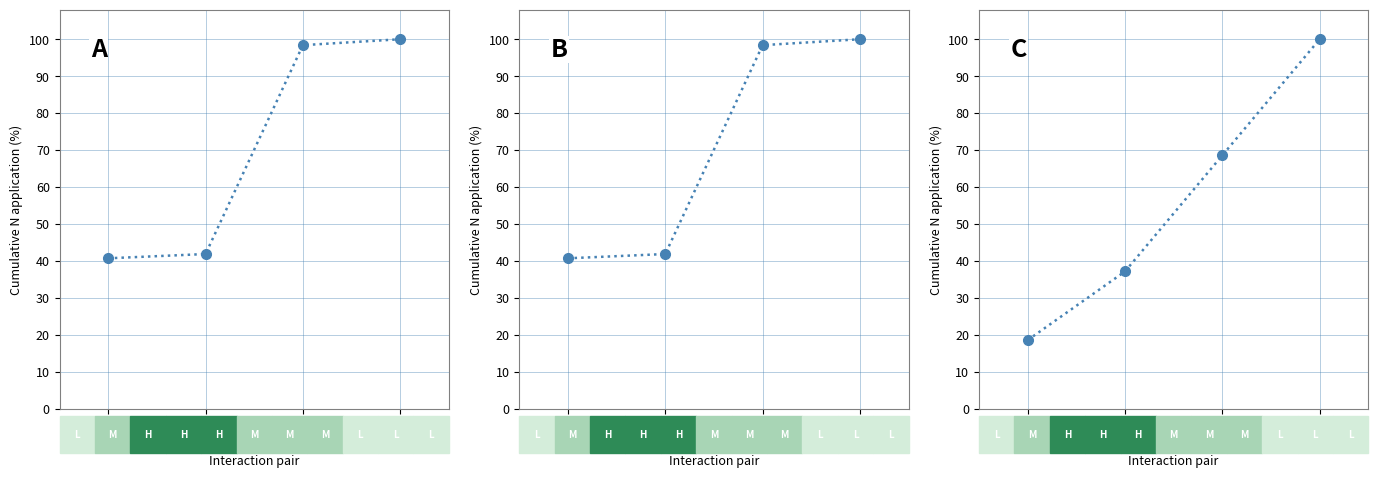

What is the value of the A point at the 1st from the left?

40.7